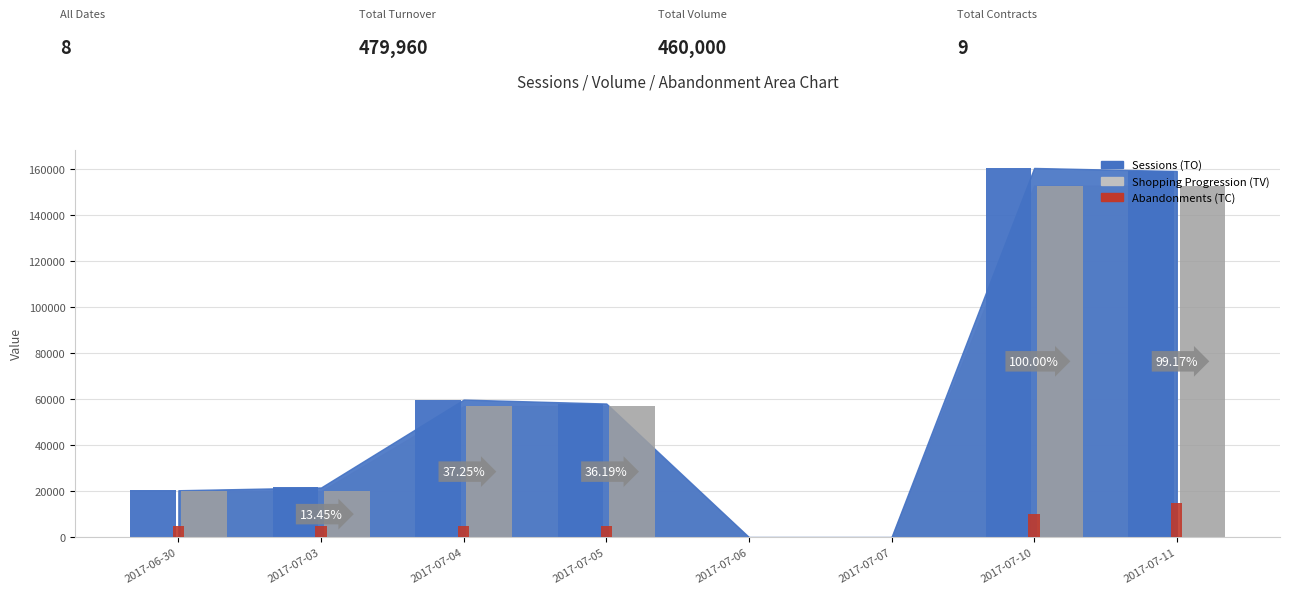

Reading left to right, what are all the values shown in this chart?

5000	5000	5000	5000	0	0	10000	15000